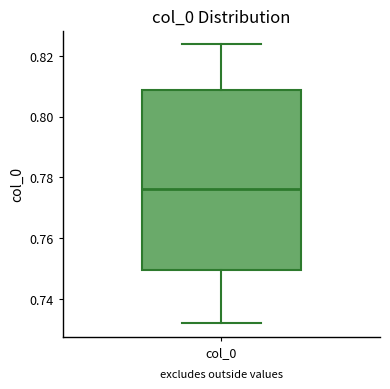

Read this box plot against the y-axis: the position of the median line, the range covered by the box, and the ends of both whiskers. The values are not printed on the chart, so give them approximately, as read against the axis.

median 0.776, box 0.750 to 0.808, whiskers 0.732 to 0.824